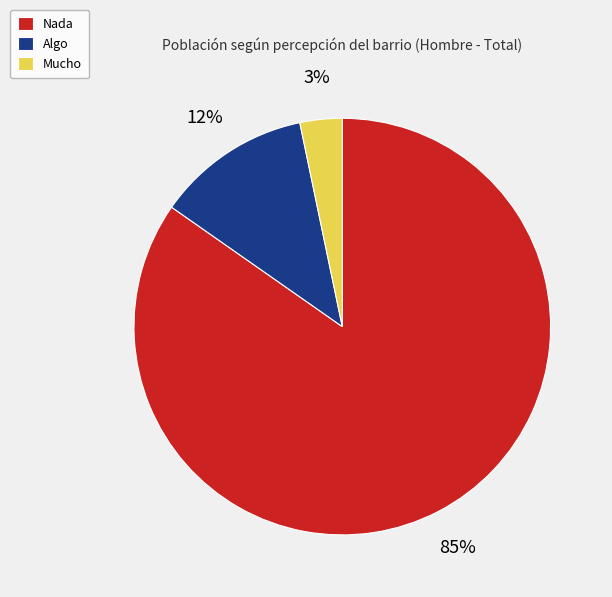

Which has a higher value, Nada or Algo?

Nada